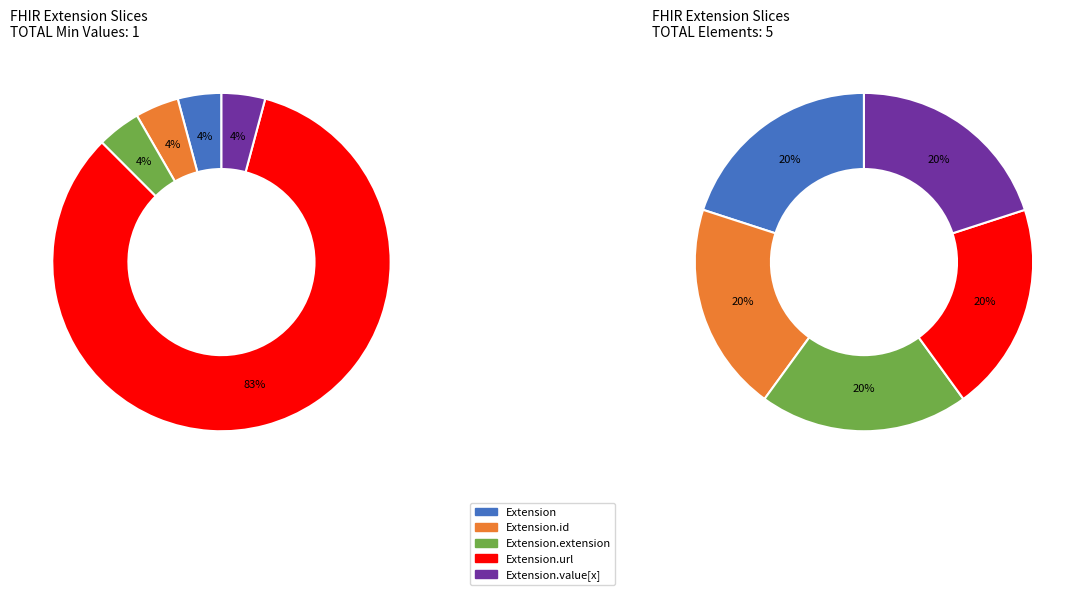

Which category has the biggest portion of the pie?

Extension.url